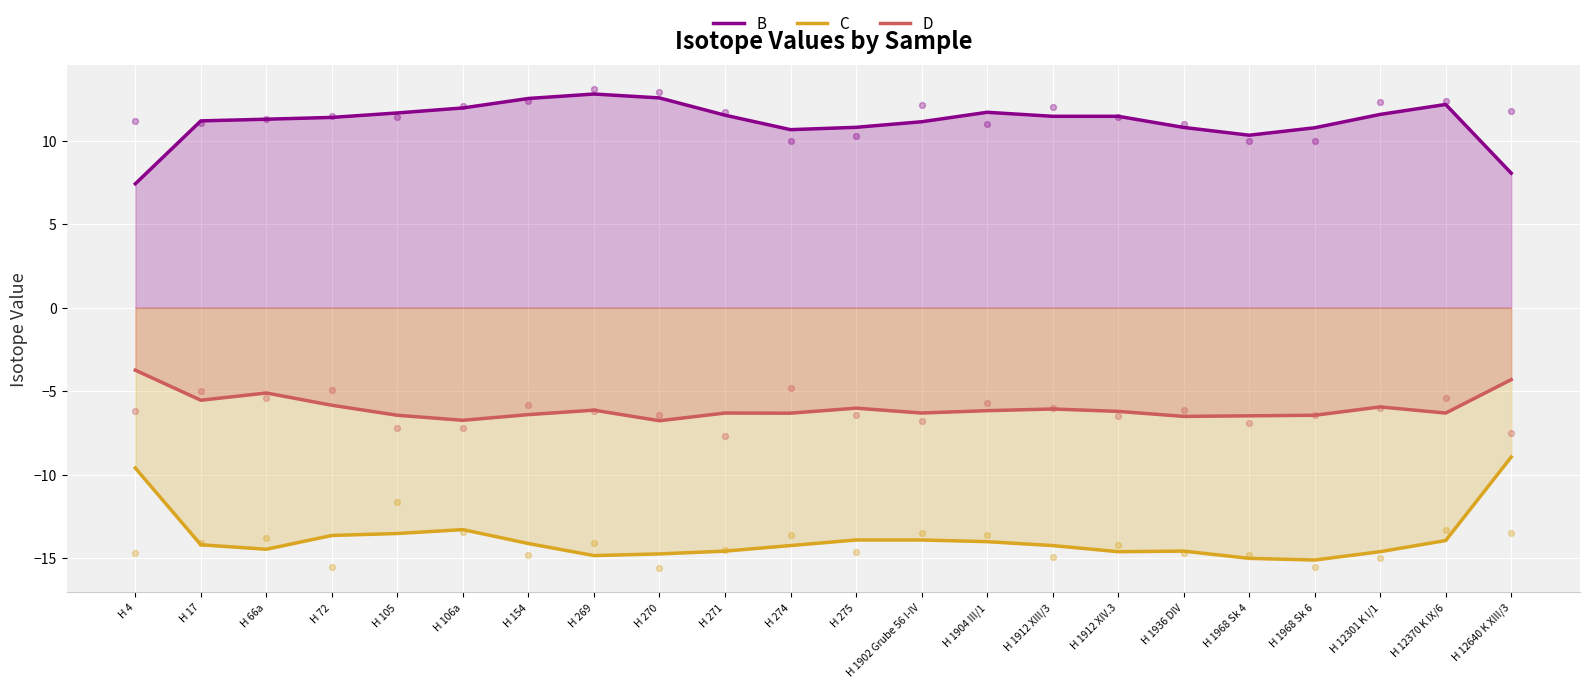

Which series has the largest Y range (max minus min)?

C